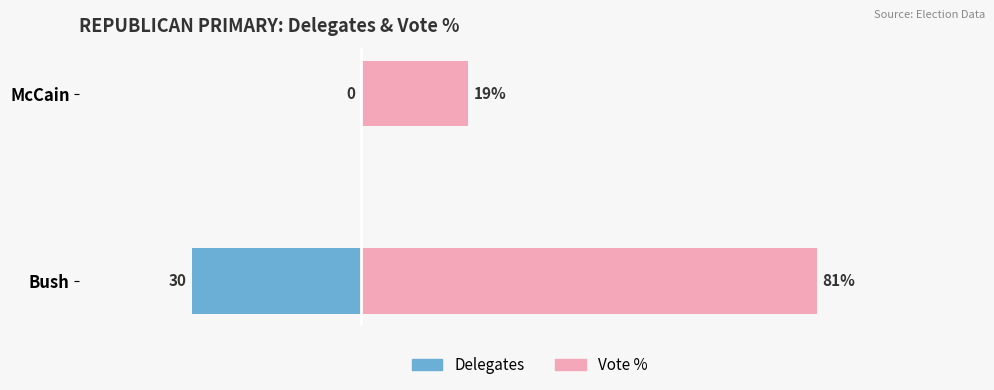

The delegates series shows -30 at Bush. True or false?

True